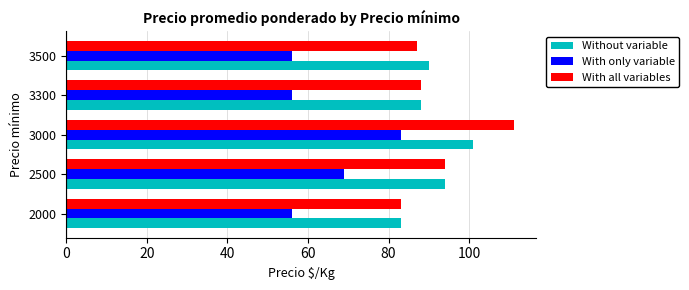

Count the With only variable values in the range 56 to 69.

4